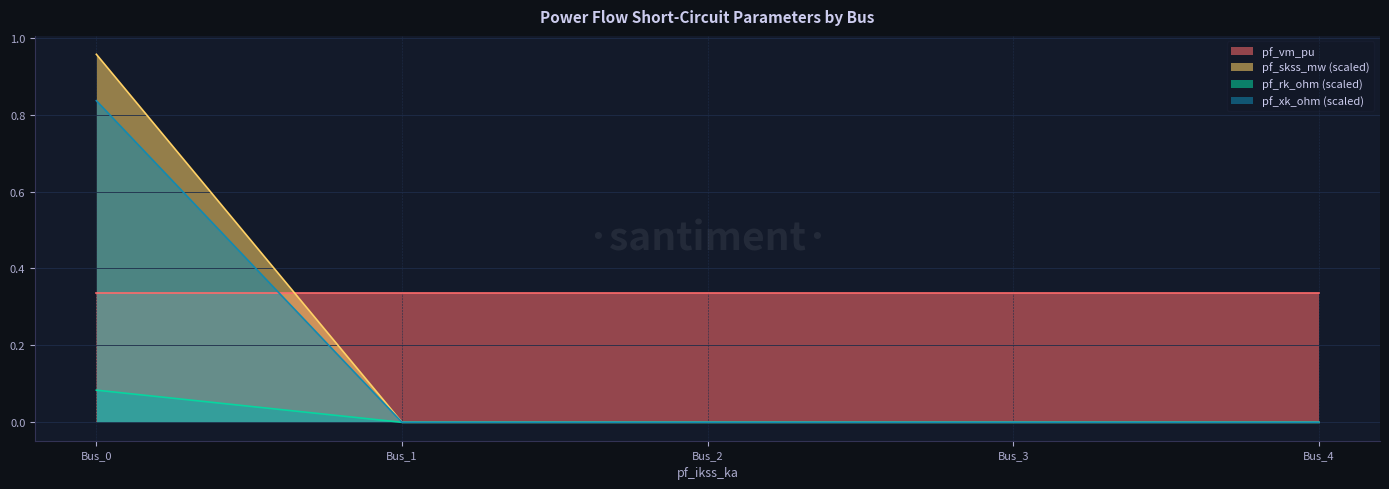

What is the approximate value of pf_xk_ohm at Bus_0?

0.8